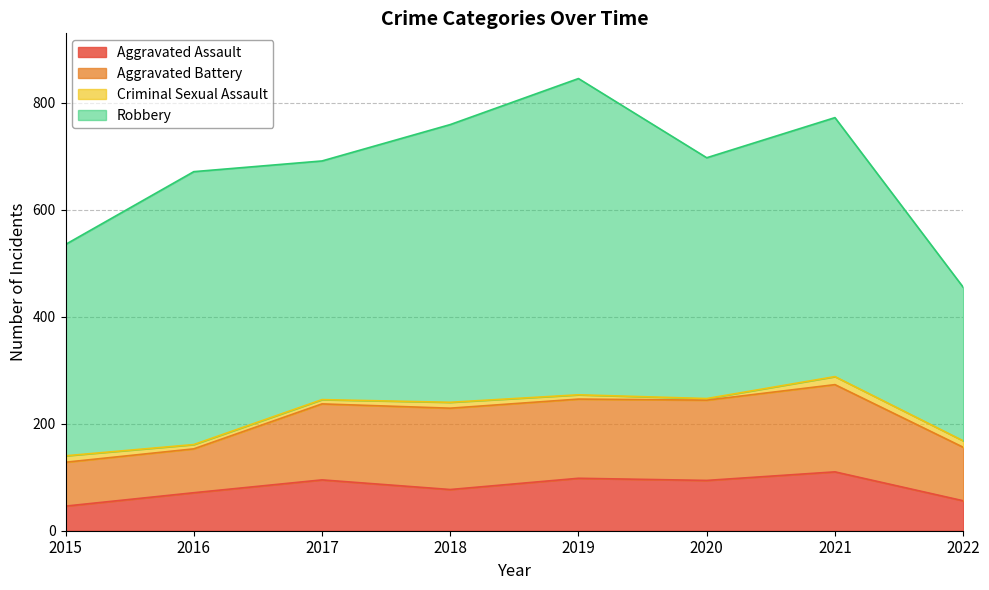

In Criminal Sexual Assault, how many points are lower than both neighbors (excluding endpoints)?

1